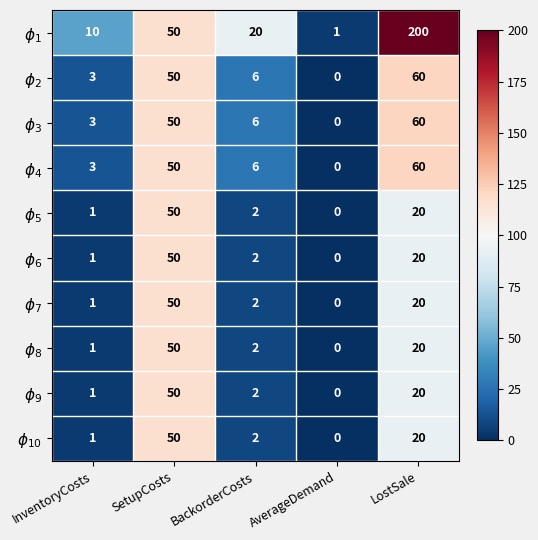

What is the maximum value shown in the chart?

200